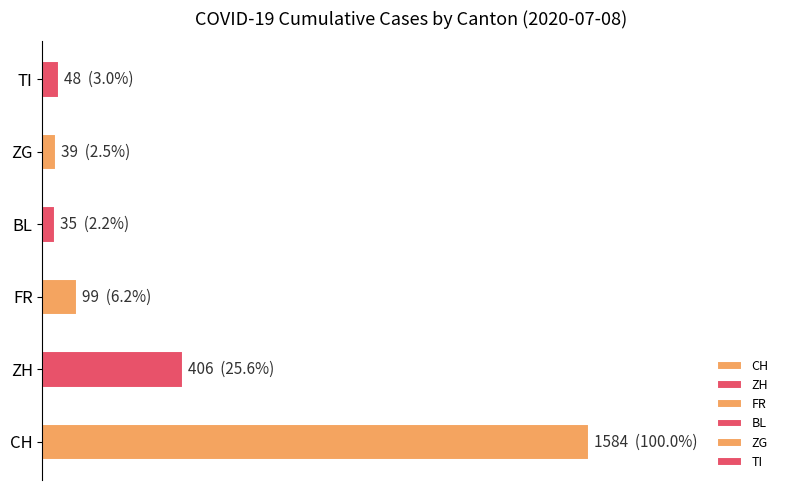

Are the bars horizontal?

Yes